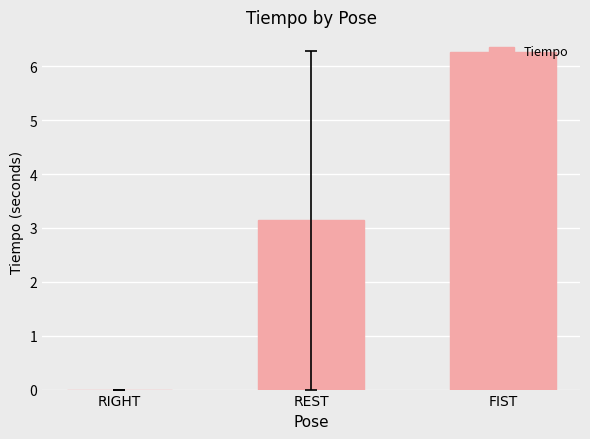

How many distinct data groups are displayed?

1